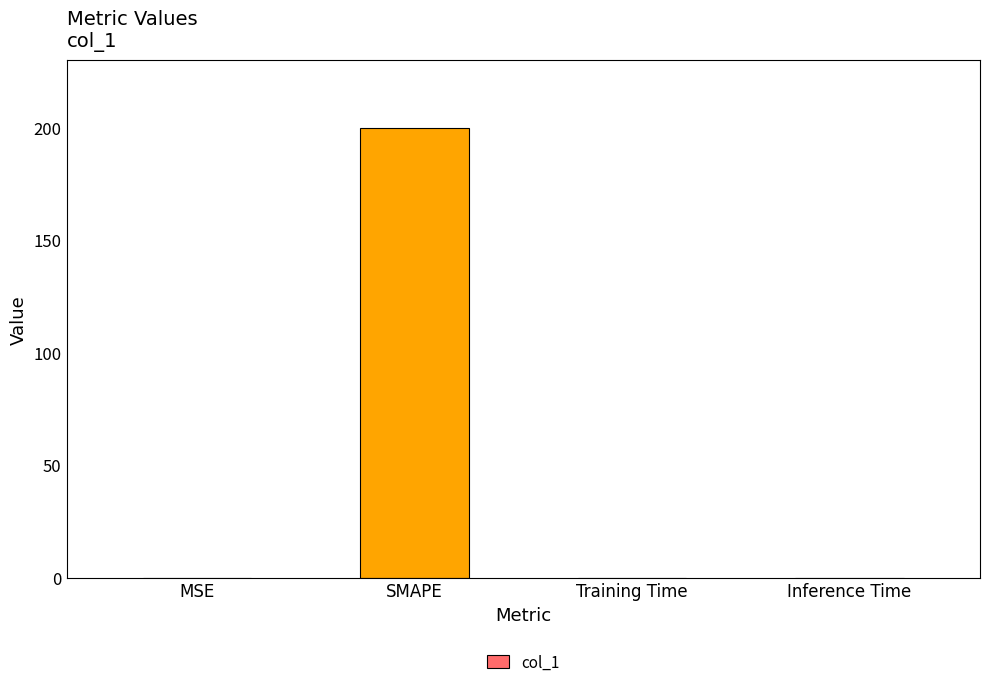

At which category does the chart reach its peak across all series?

SMAPE